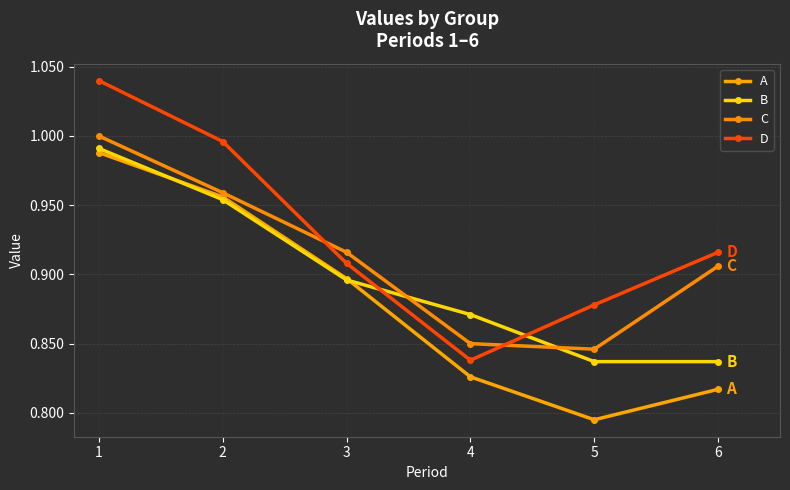

True or false: C has more than 0 interior local peaks.

False